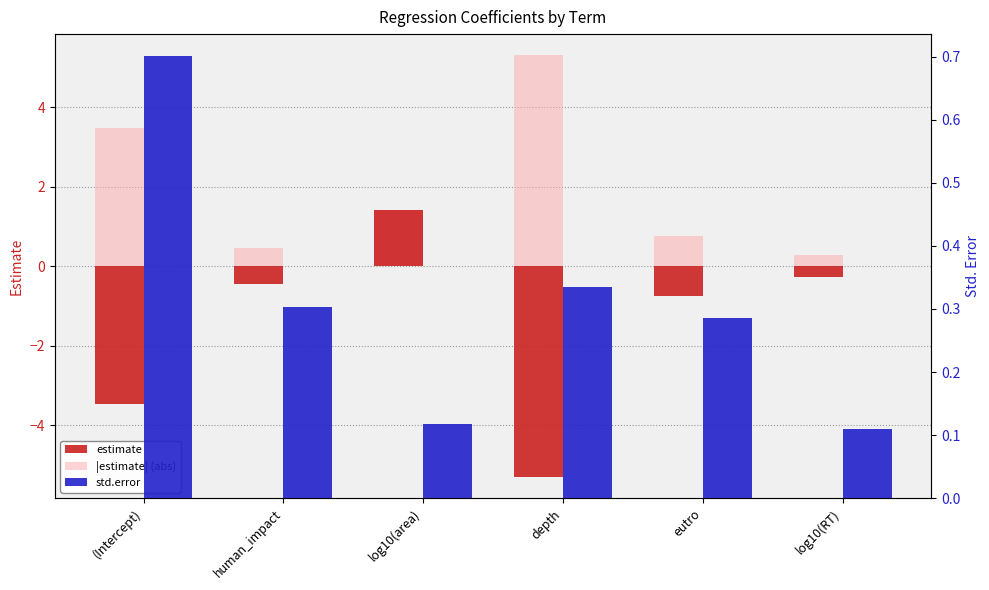

Are the bars grouped side by side (vs. stacked)?

Yes